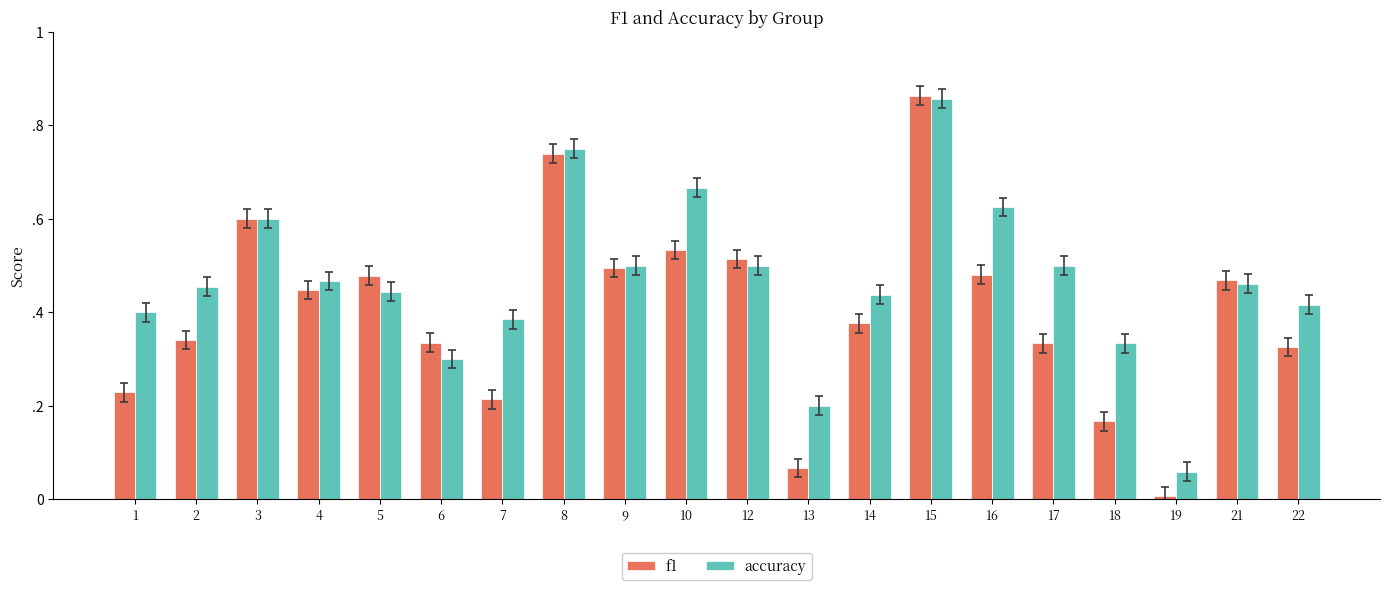

Reading left to right, extract all data points from this chart.

f1: 1=0.2	2=0.3	3=0.6	4=0.4	5=0.5	6=0.3	7=0.2	8=0.7	9=0.5	10=0.5	12=0.5	13=0.1	14=0.4	15=0.9	16=0.5	17=0.3	18=0.2	19=0.0	21=0.5	22=0.3
accuracy: 1=0.4	2=0.5	3=0.6	4=0.5	5=0.4	6=0.3	7=0.4	8=0.8	9=0.5	10=0.7	12=0.5	13=0.2	14=0.4	15=0.9	16=0.6	17=0.5	18=0.3	19=0.1	21=0.5	22=0.4